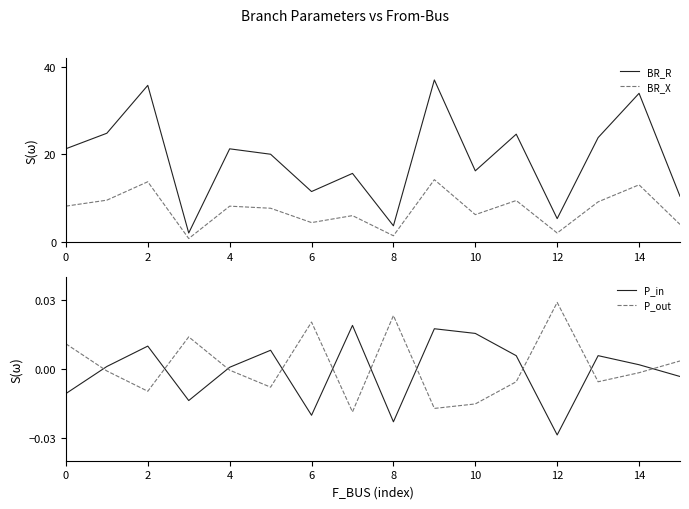

True or false: BR_X and BR_R intersect in this chart.

False